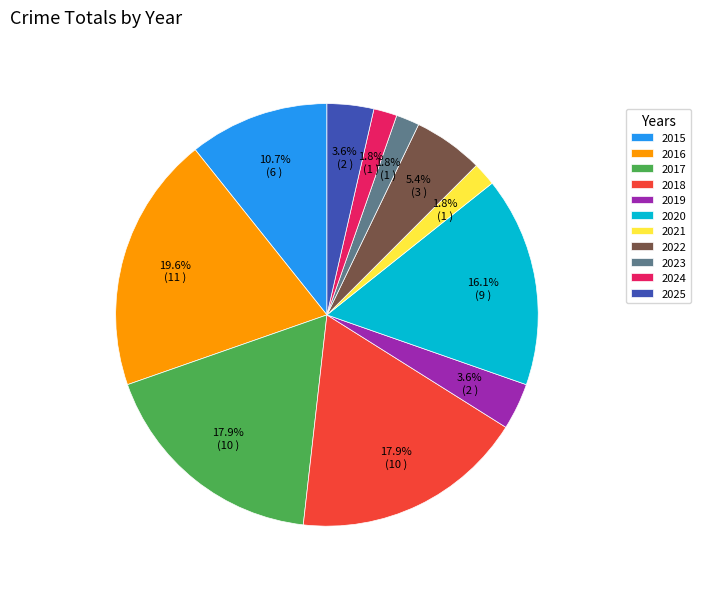

What is the largest slice in the pie chart?

2016